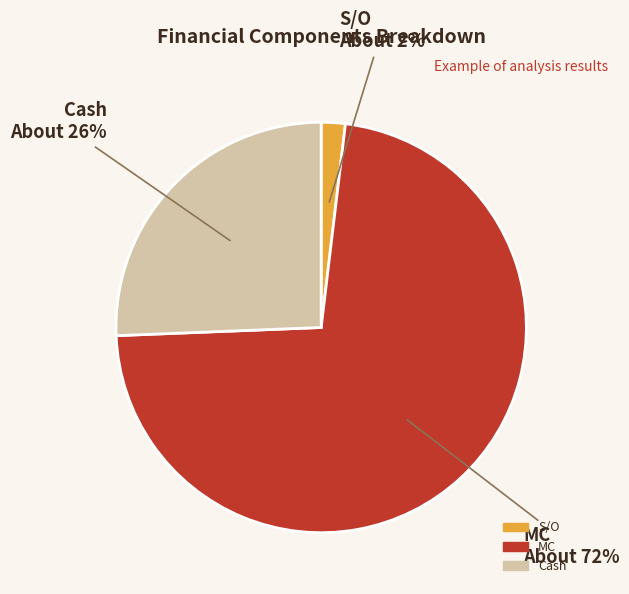

To the nearest percent, what portion does S/O represent?

2%